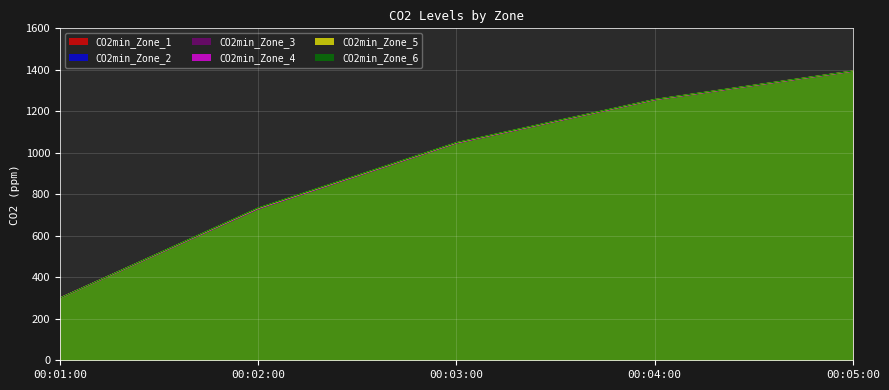

At which category does the chart reach its peak across all series?

00:05:00